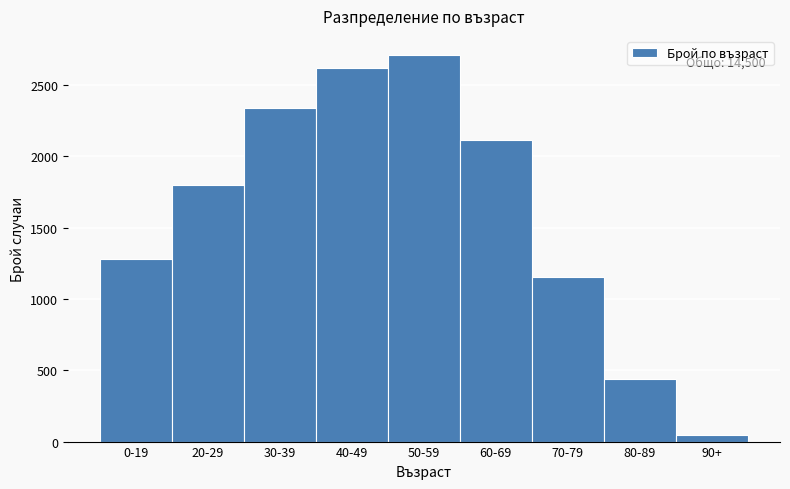

Reading left to right, list all the values displayed in this chart.

0-19=1283	20-29=1798	30-39=2340	40-49=2619	50-59=2709	60-69=2111	70-79=1152	80-89=439	90+=49